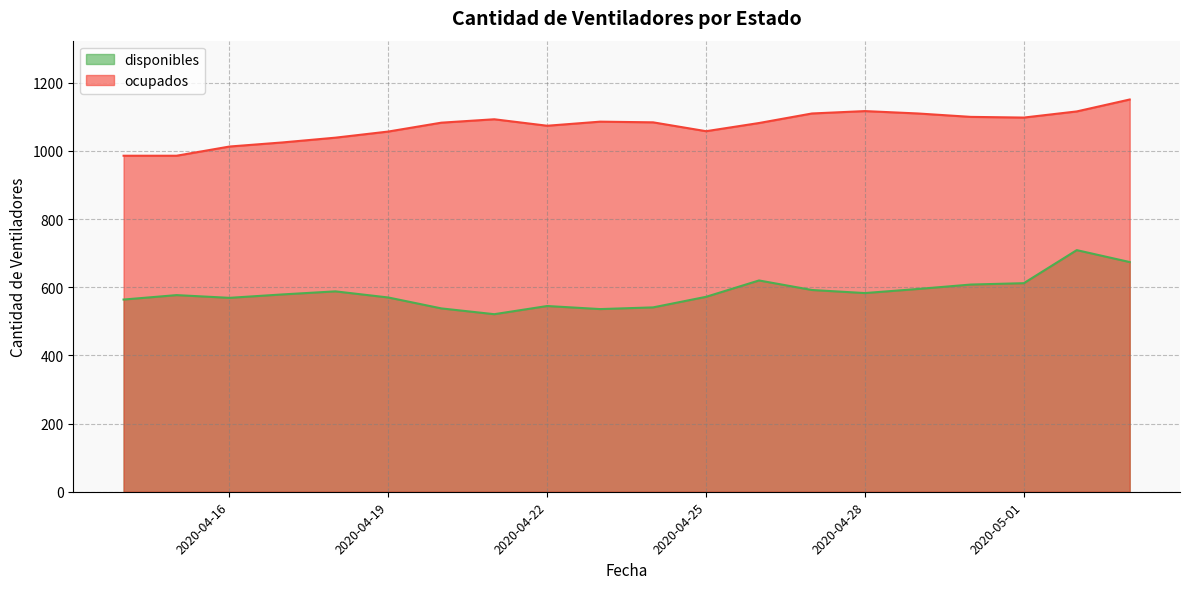

What is the smallest value displayed?

521